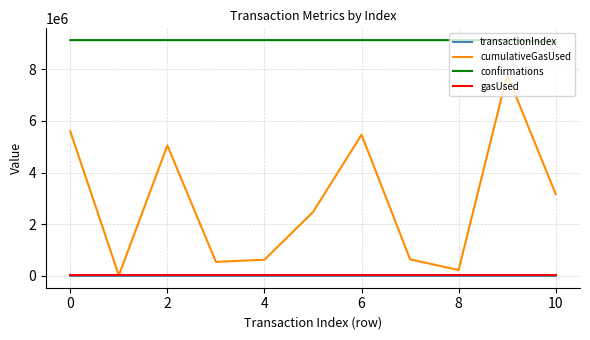

What is the average value of the transactionIndex series?

59